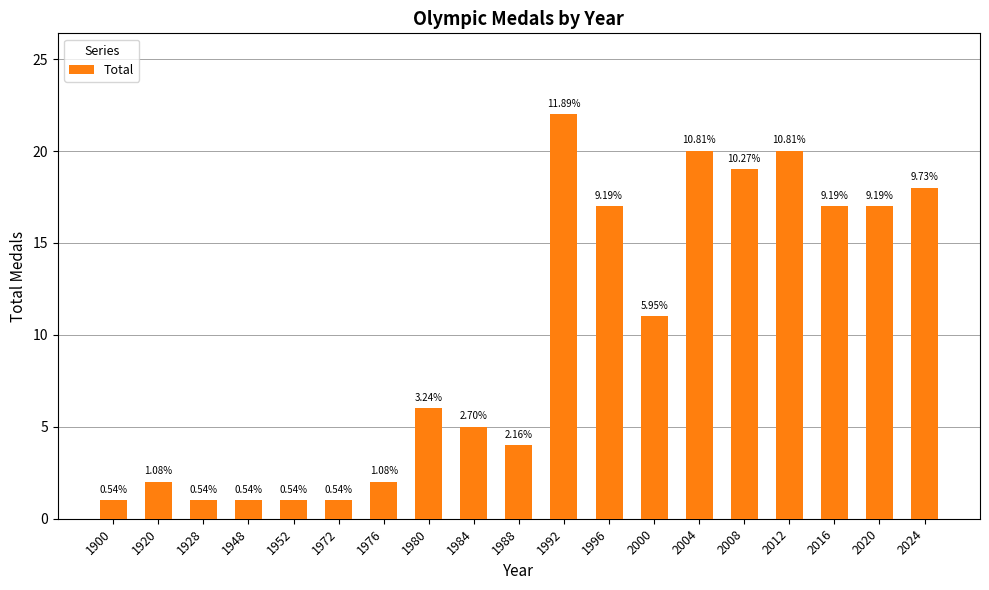

Does the chart contain stacked bars?

No